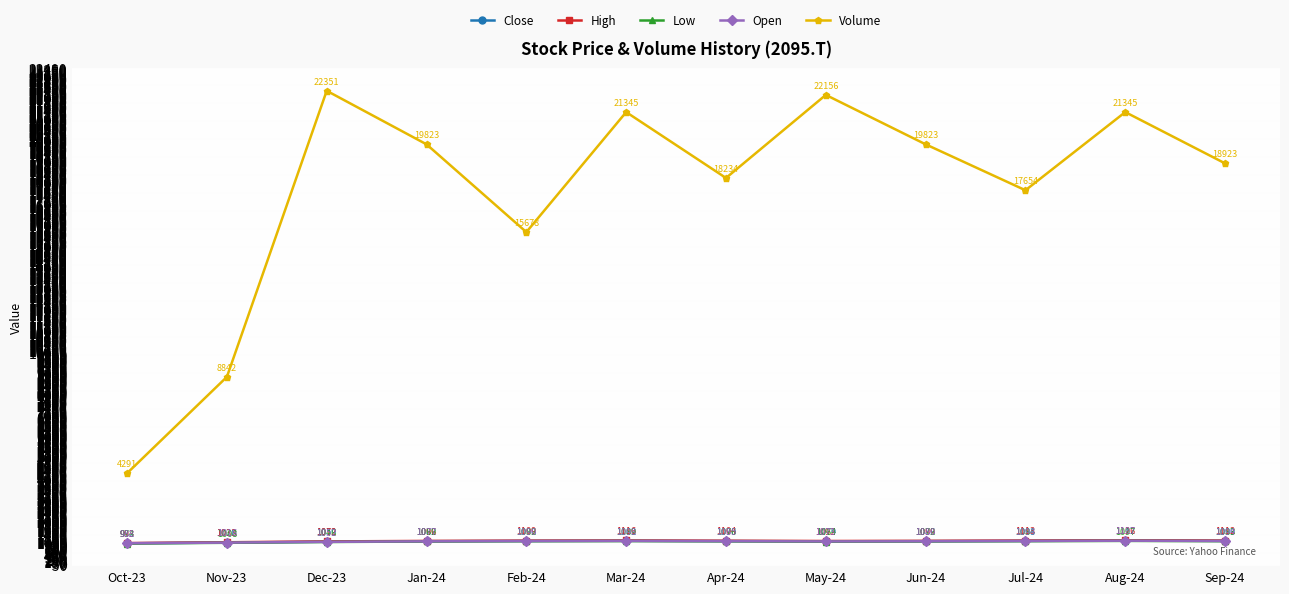

What is the total value across all series at May-24?

26464.1